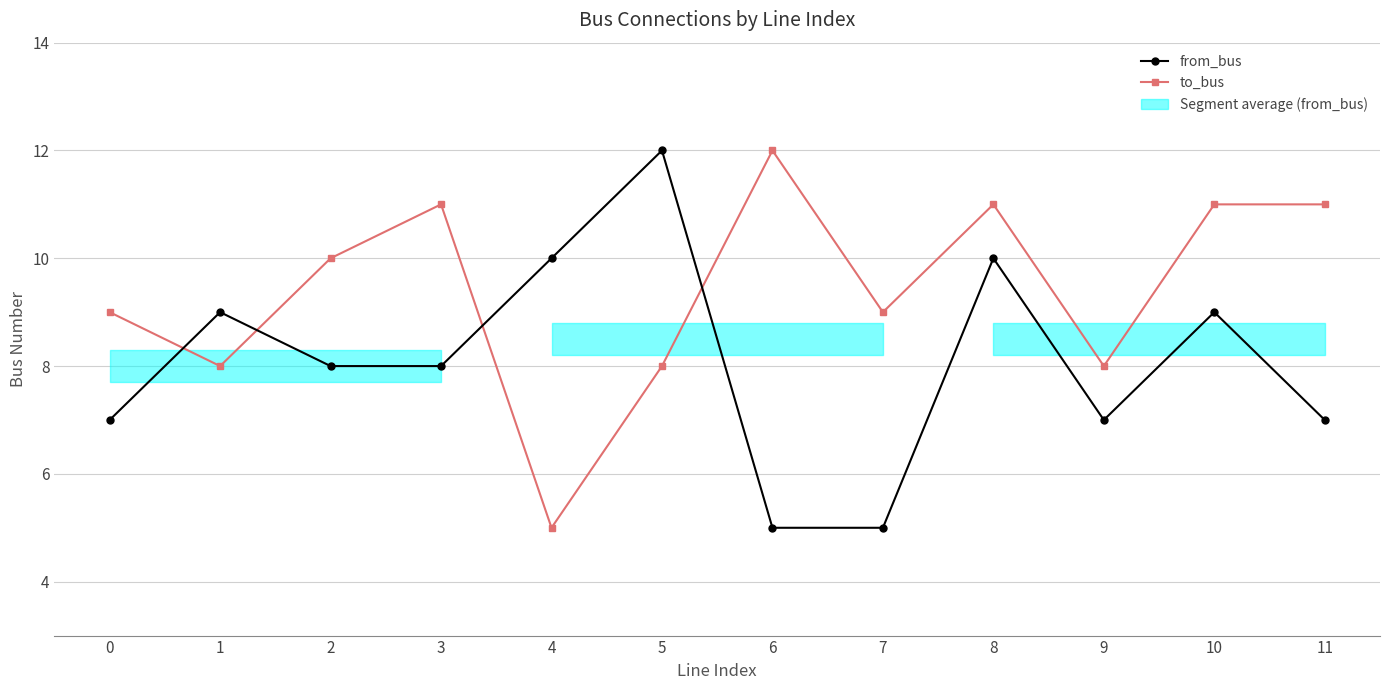

What is the value of the to_bus point at the 10th from the left?

8